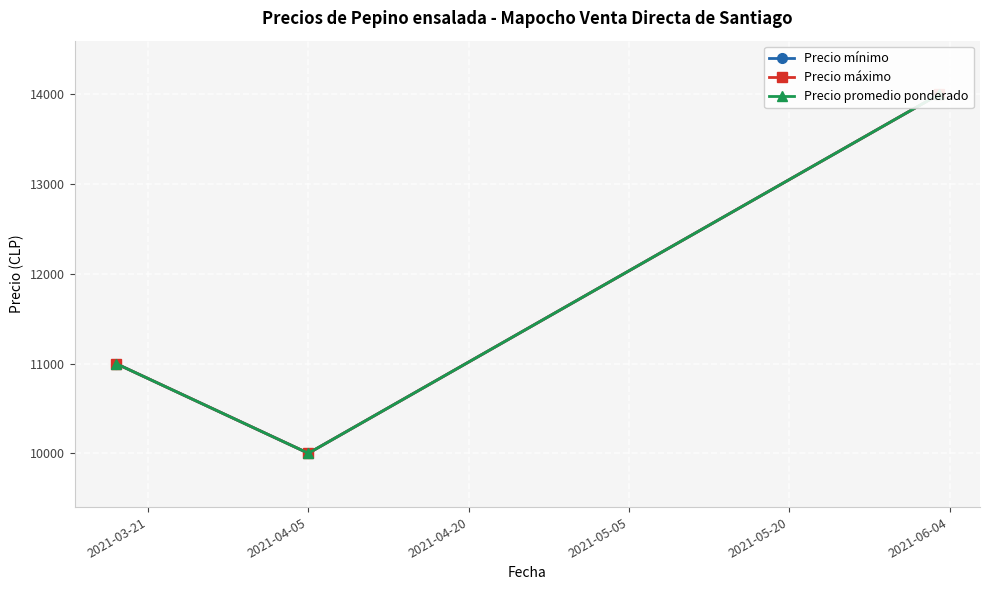

What is the lowest value of the Precio mínimo series?

10000